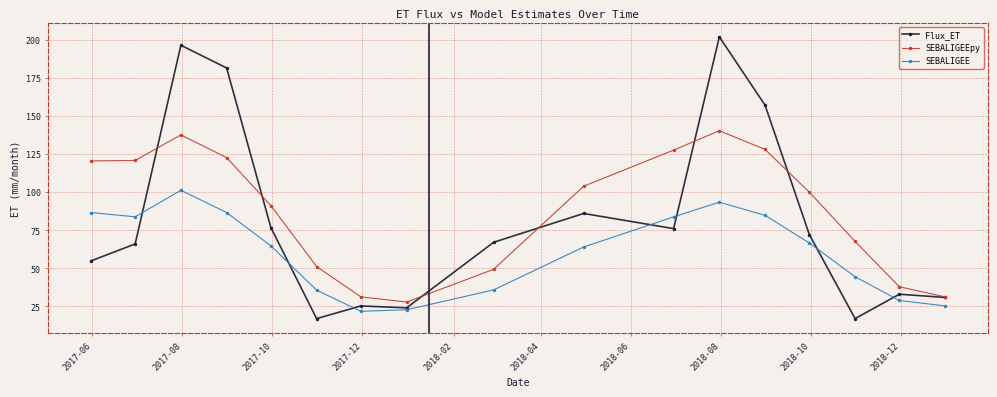

What are all the series names shown in the legend?

Flux_ET, SEBALIGEEpy, SEBALIGEE